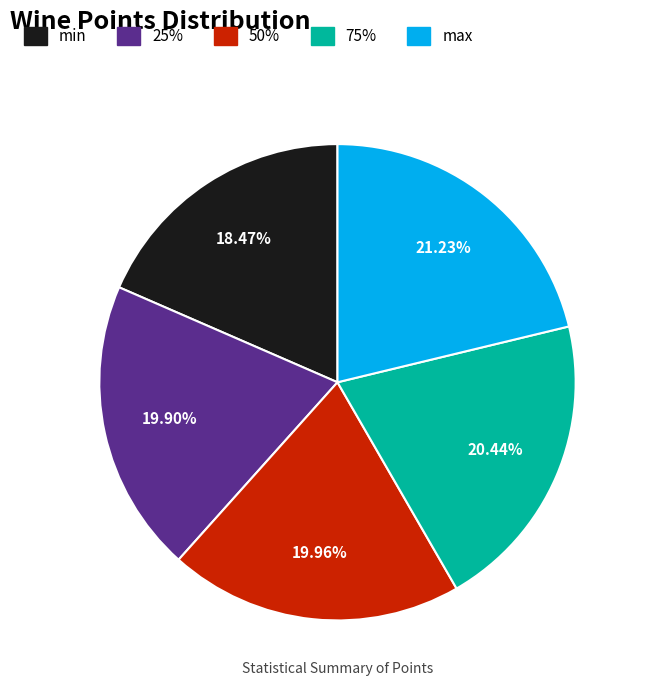

To the nearest percent, what is the difference between the max and 50% slice percentages?

1%